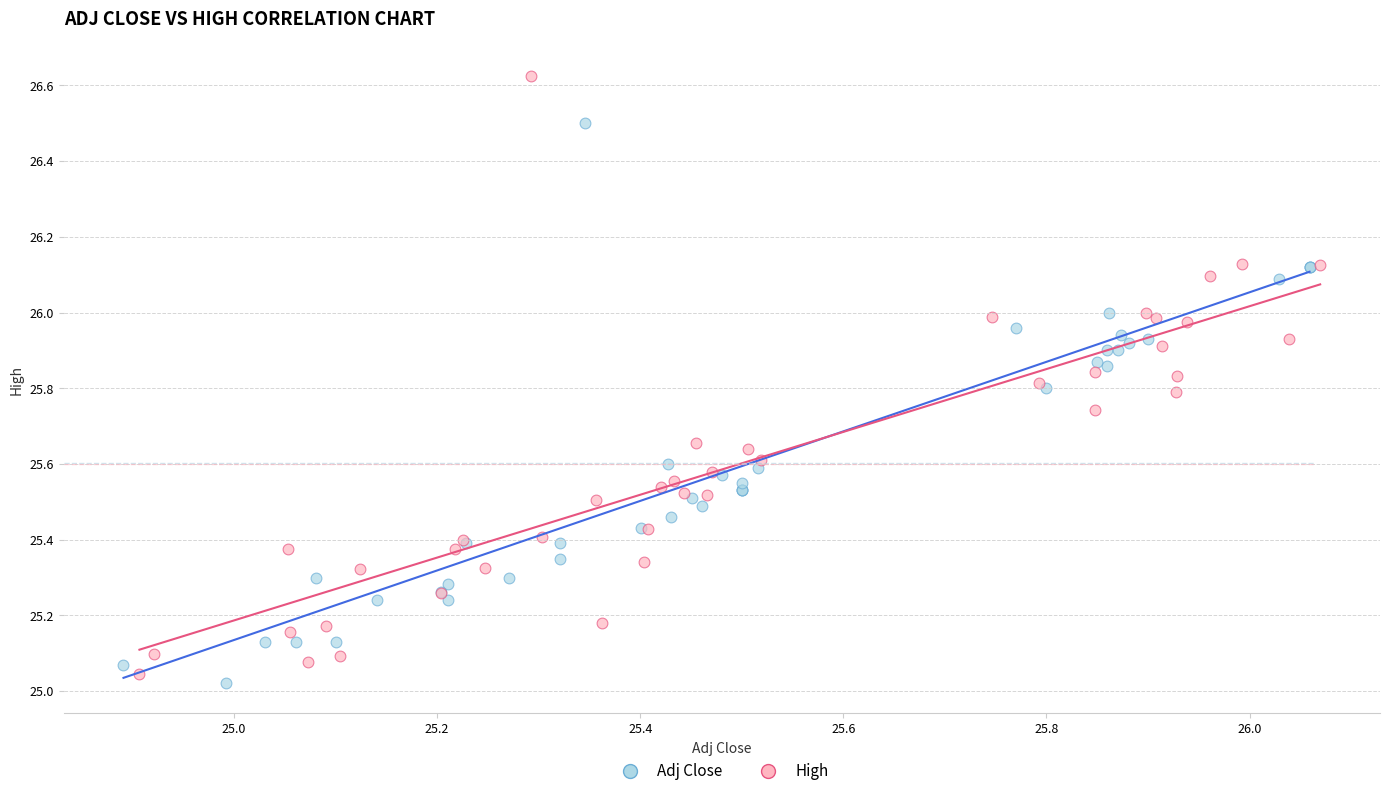

Which series has the widest spread of Y values?

High